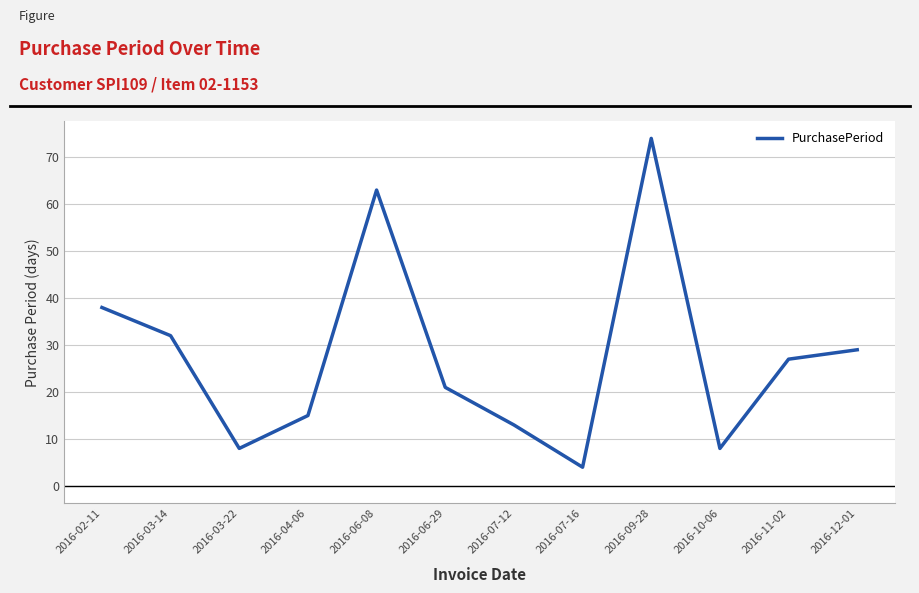

At which category does the data reach its first local valley?

2016-03-22